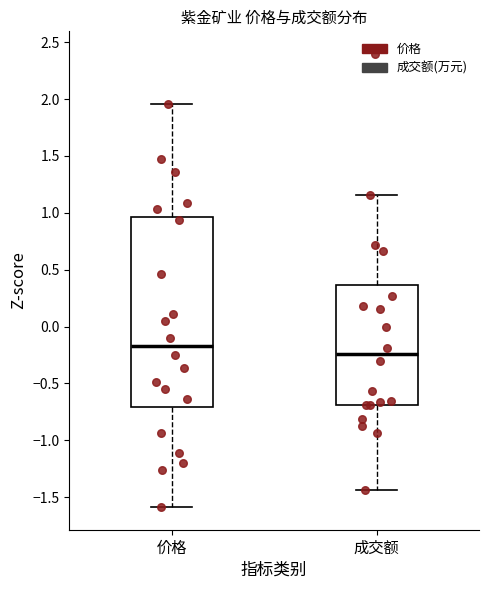

Which box's median line is the lowest?

成交额